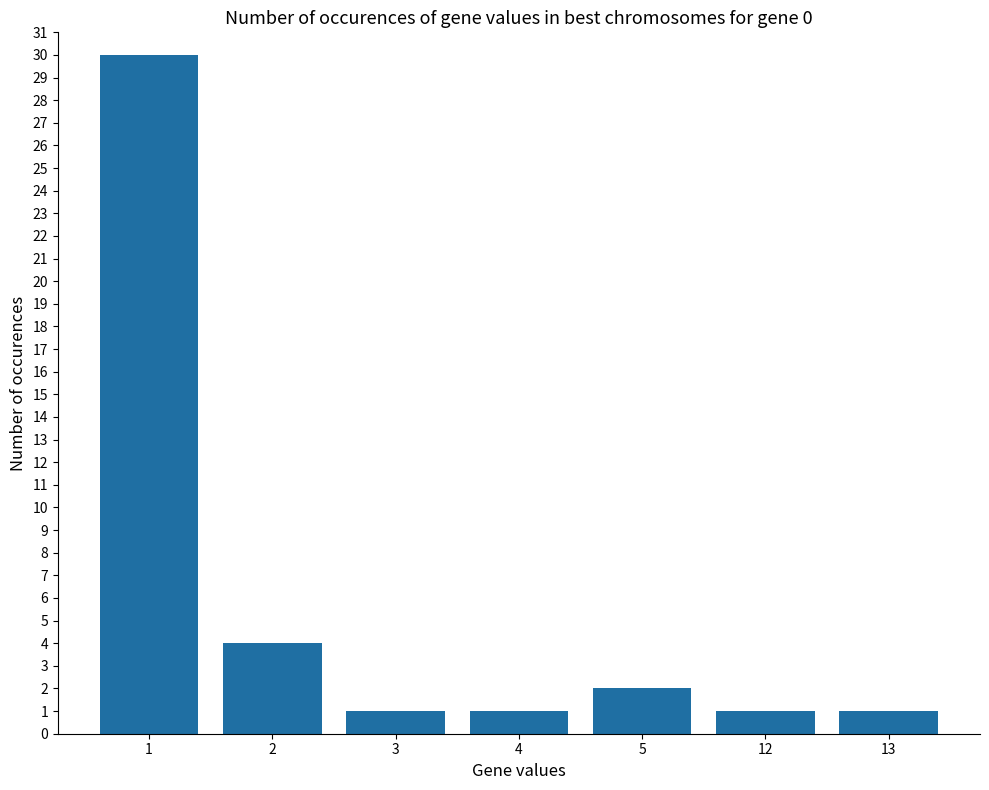

Is it true that the value at 1 is 19?

False